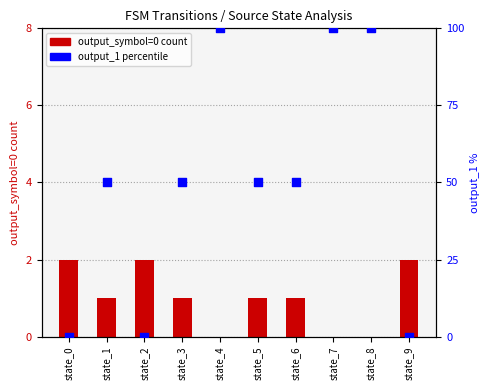

At how many categories does at least one series exceed 20?

7